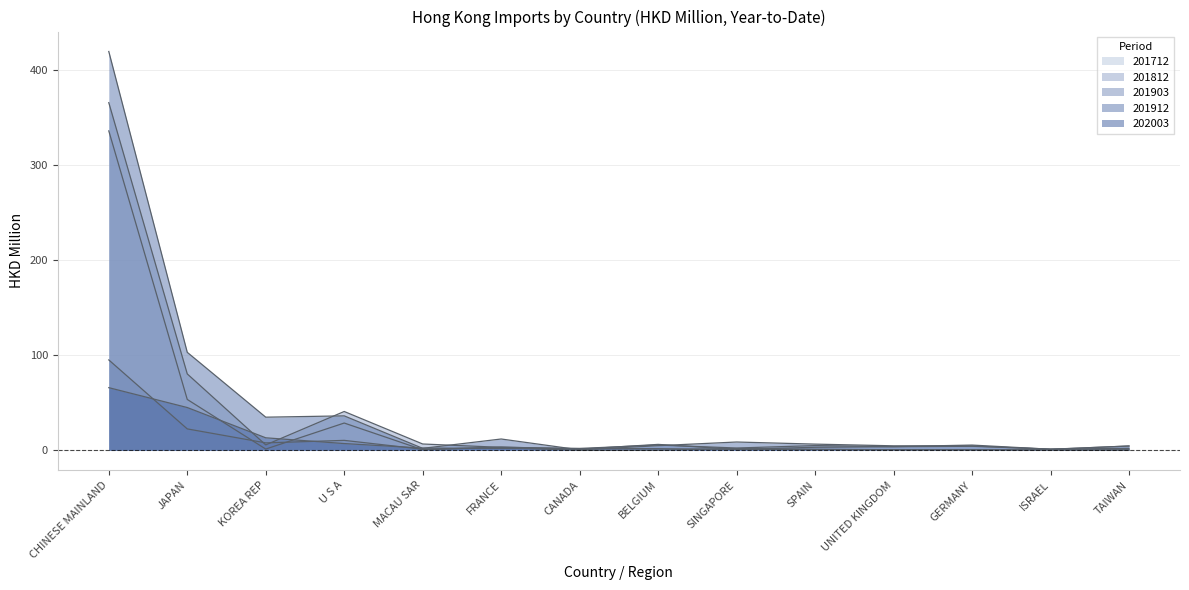

Which series has the widest spread of values?

201912